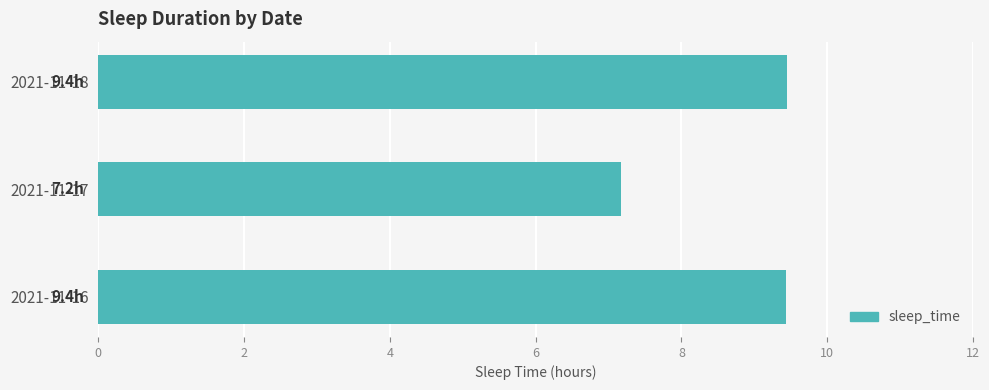

What is the smallest value displayed?

7.2